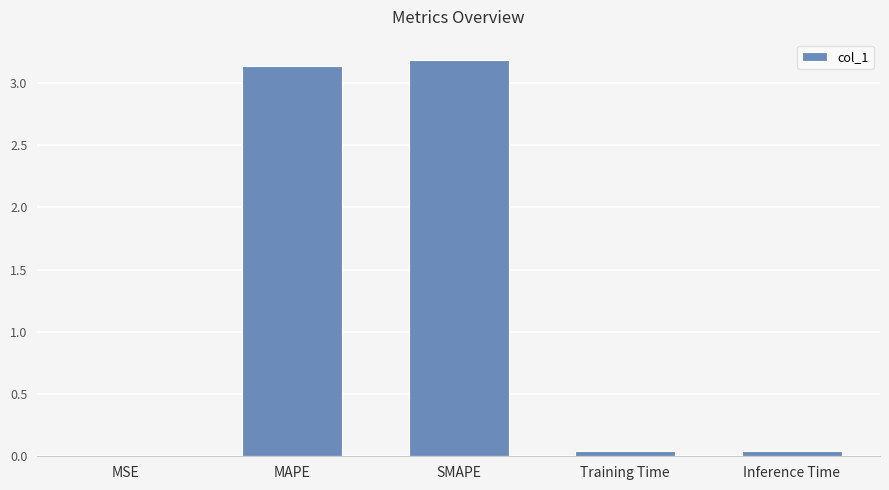

What is the maximum value shown in the chart?

3.2